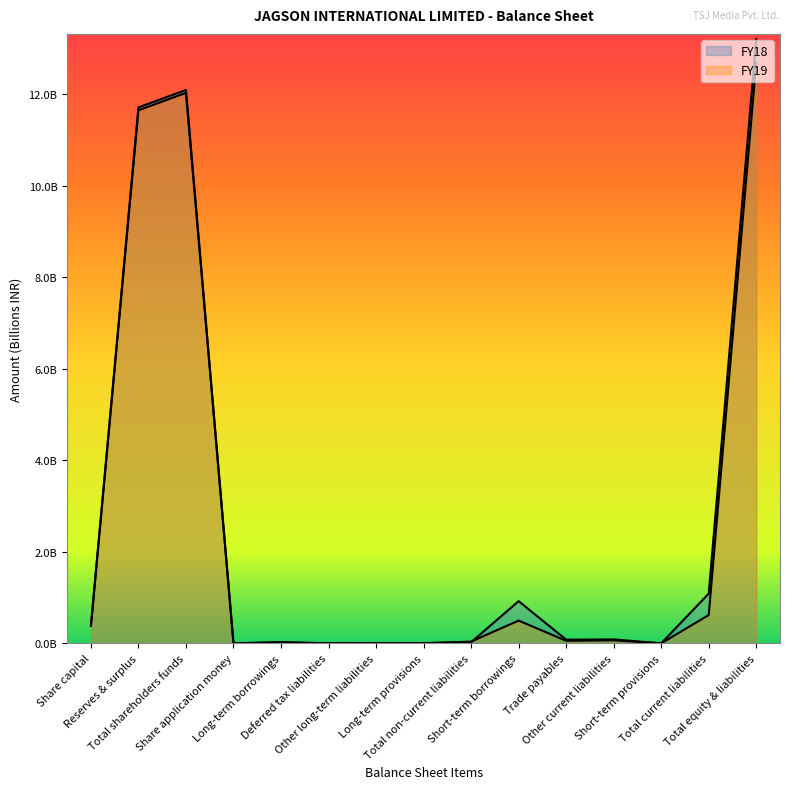

What is the label of the 13th point from the left?

Short-term provisions